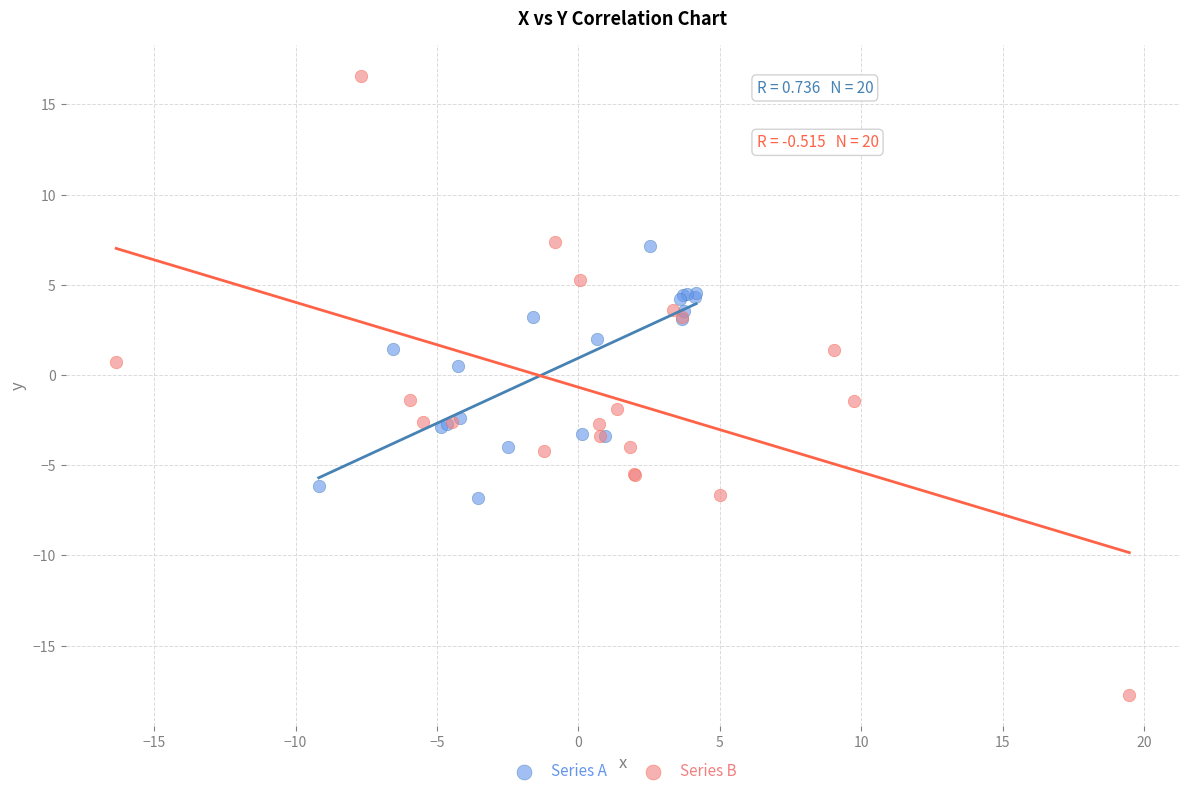

What are all the series names shown in the legend?

Series A, Series B